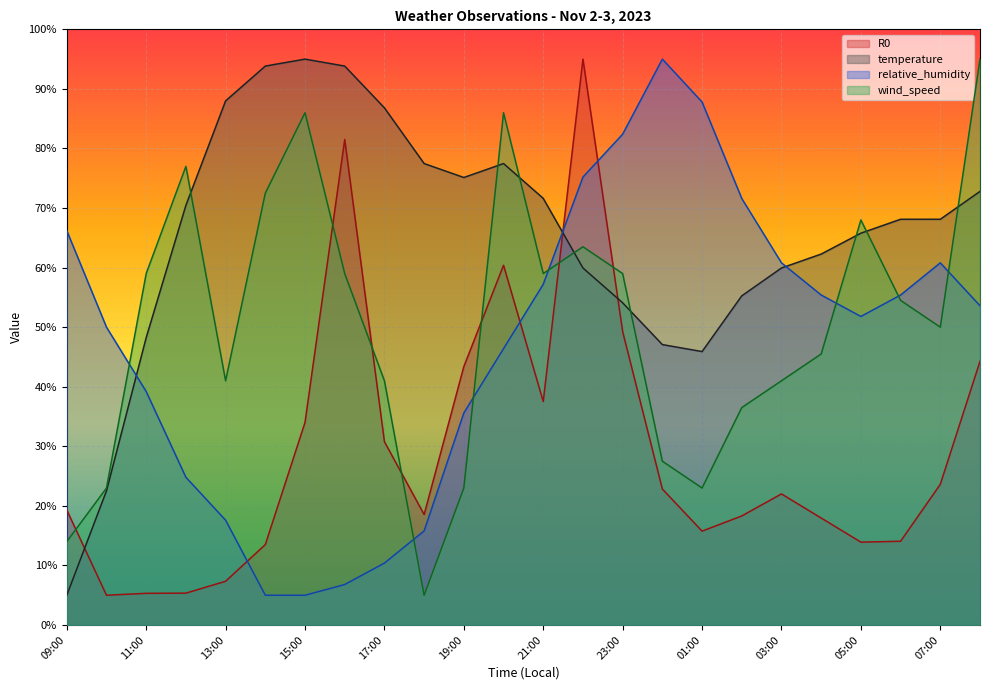

What is the label of the 17th point from the left?

01:00